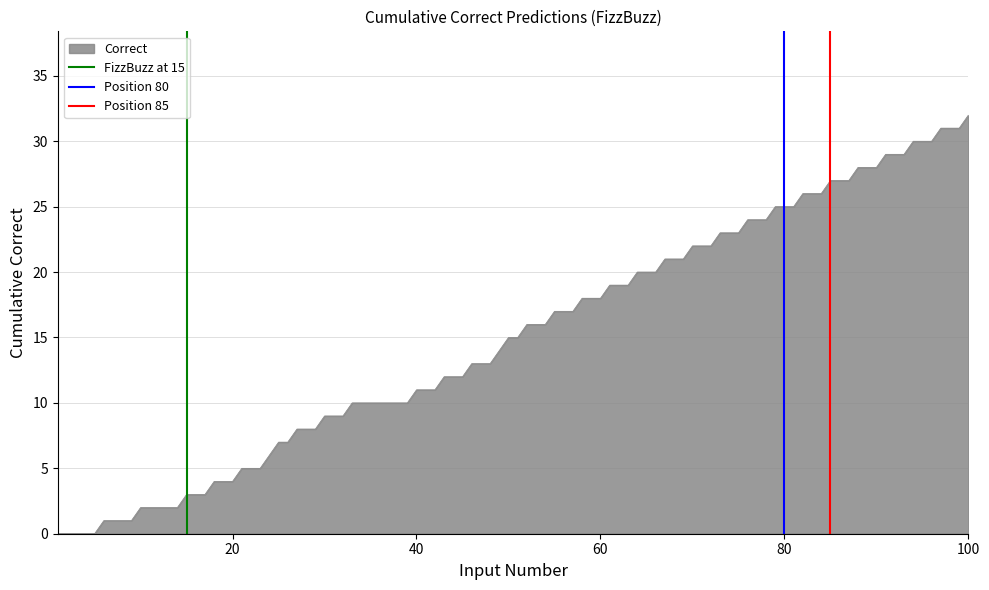

What is the value of the Position 80 point at the 2nd from the left?

1